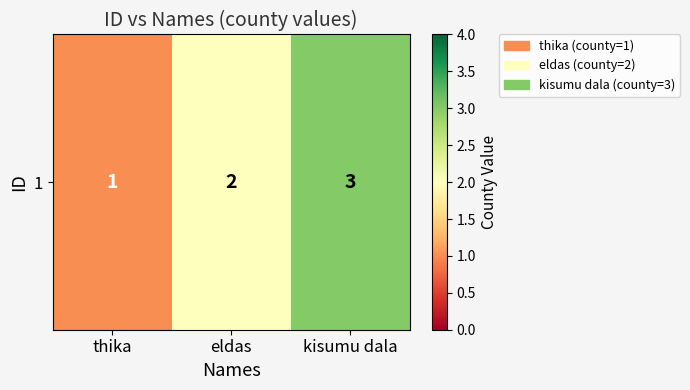

What is the difference between the values at eldas and kisumu dala?

1